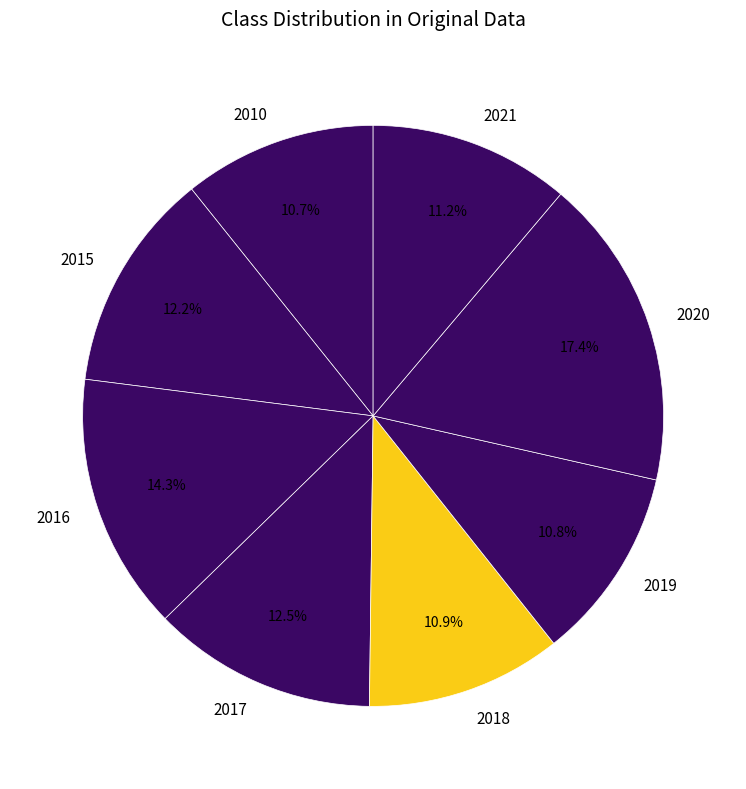

What percentage do 2018 and 2017 together represent?

23.4%